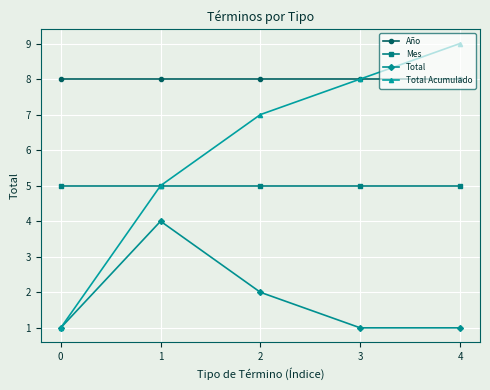

What is the sum of the Total values at 3 and 4?

2